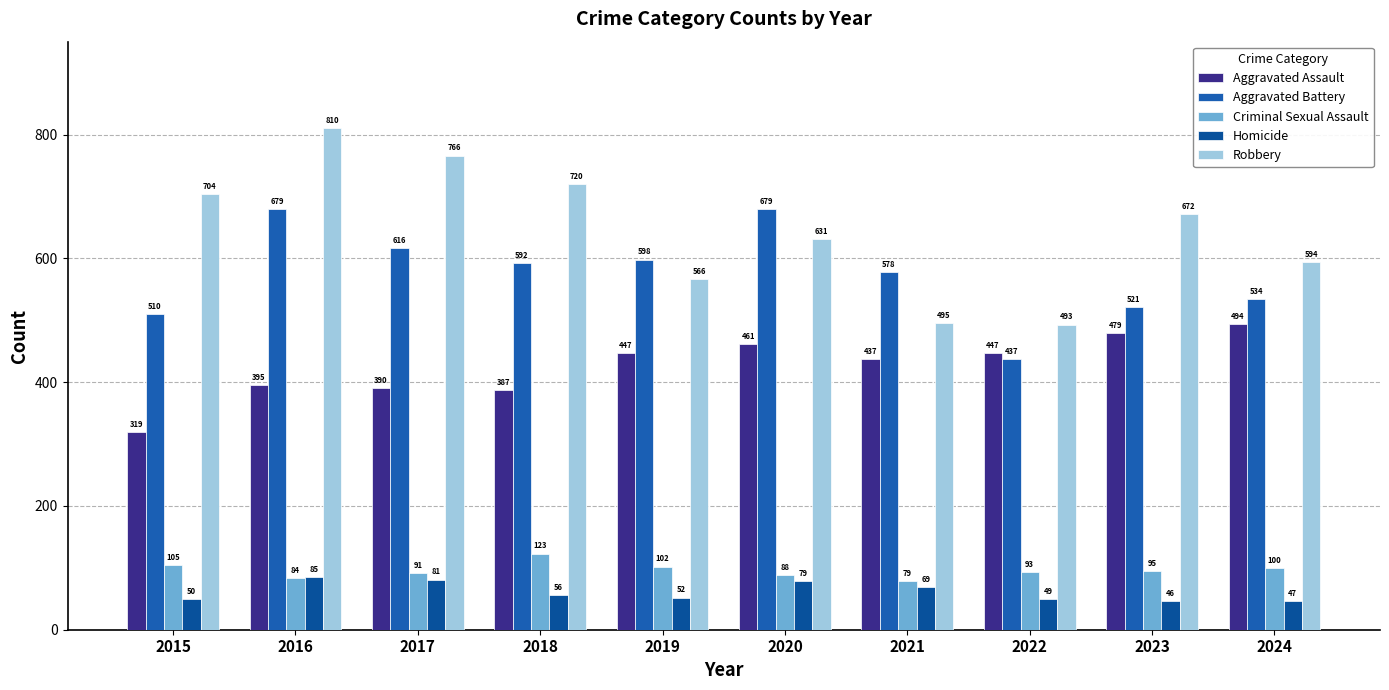

What is the value of the Criminal Sexual Assault bar at the 9th from the left?

95